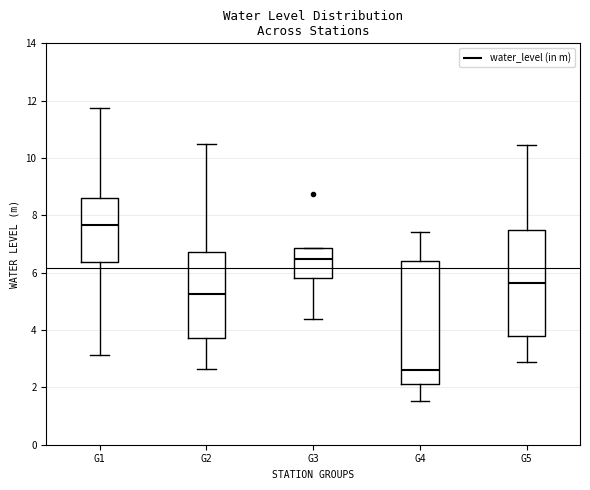

Reading left to right, read every box against the y-axis: the position of its median line, the range the box covers, and the ends of its whiskers. The values are not printed on the chart, so give them approximately, as read against the axis.

G1: median 7.6, box 6.4 to 8.6, whiskers 3.2 to 11.8
G2: median 5.2, box 3.8 to 6.8, whiskers 2.6 to 10.6
G3: median 6.4, box 5.8 to 6.8, whiskers 4.4 to 6.8
G4: median 2.6, box 2.2 to 6.4, whiskers 1.6 to 7.4
G5: median 5.6, box 3.8 to 7.4, whiskers 2.8 to 10.4